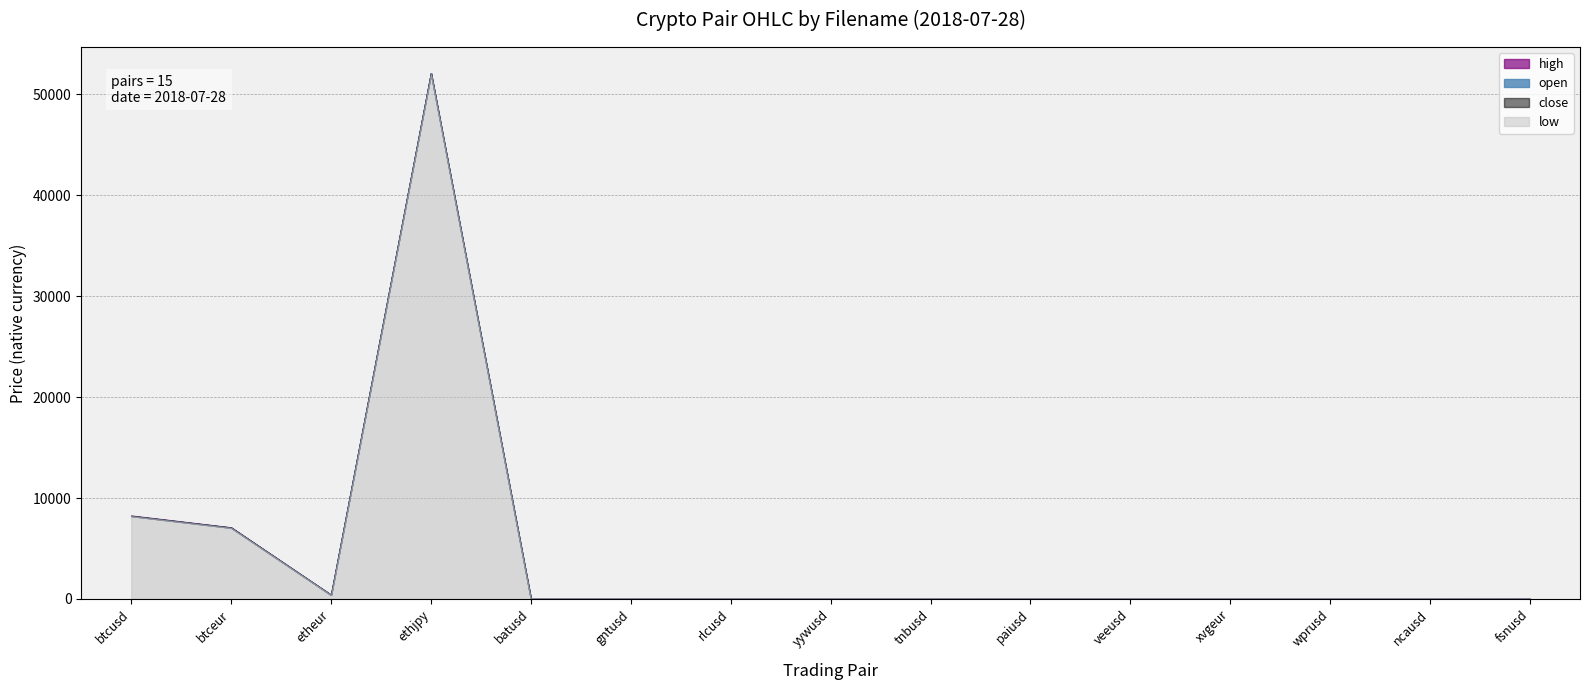

True or false: open has a value of 12227.4 at btceur.

False